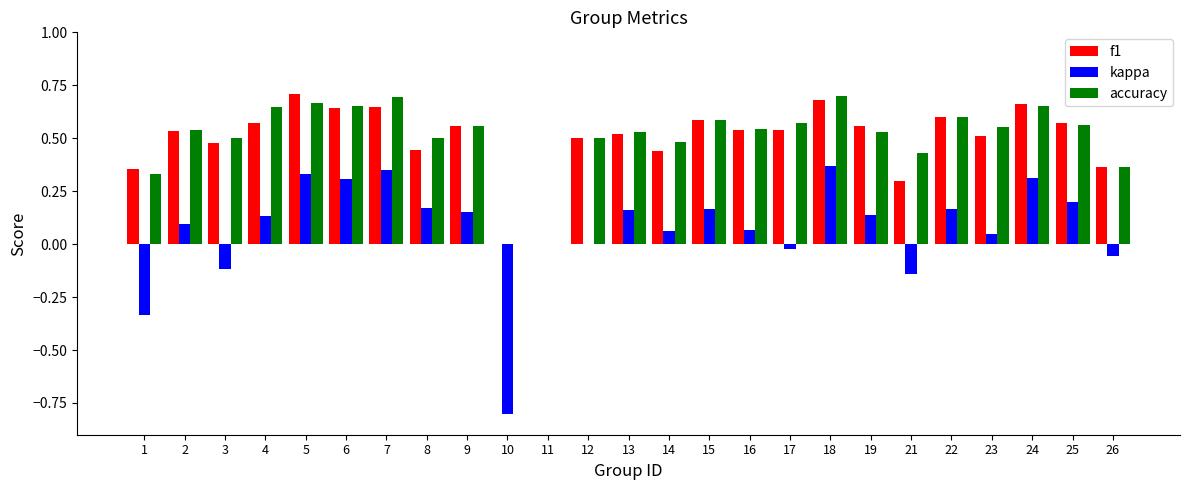

What is the sum of all accuracy values?

12.7